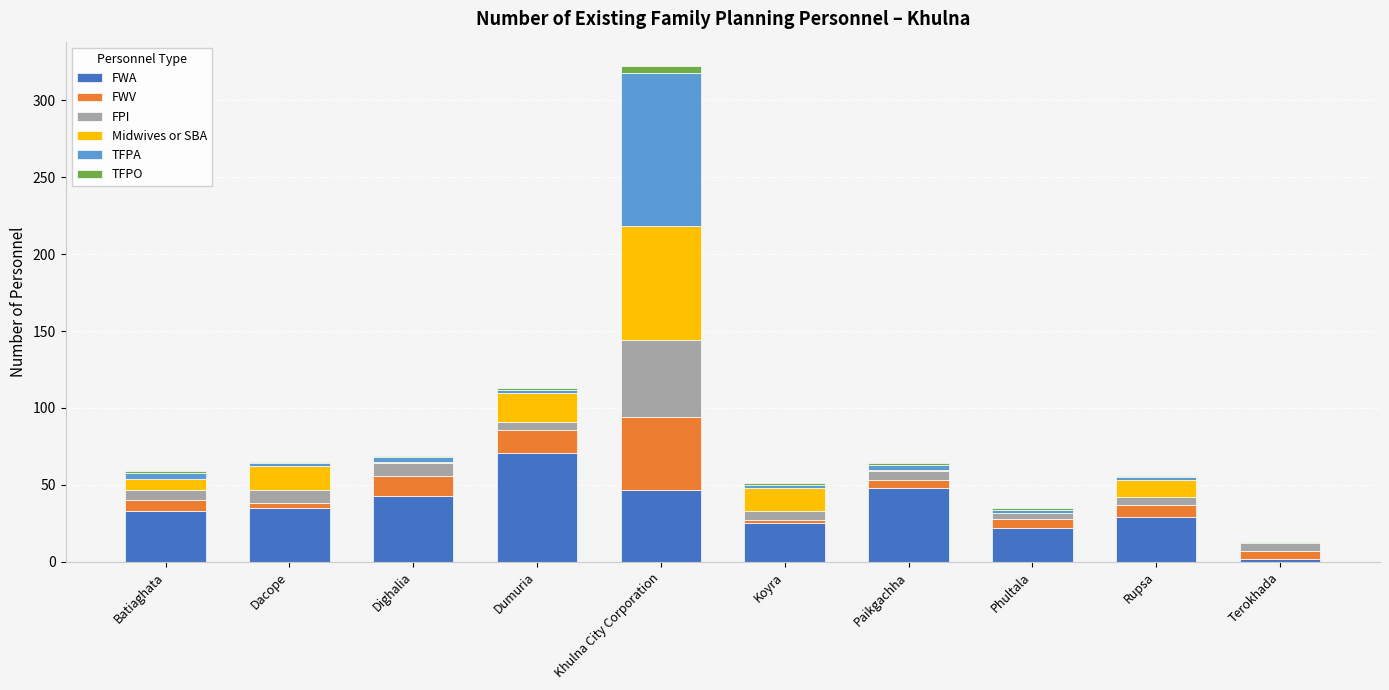

At which category is the sum across all series the highest?

Khulna City Corporation